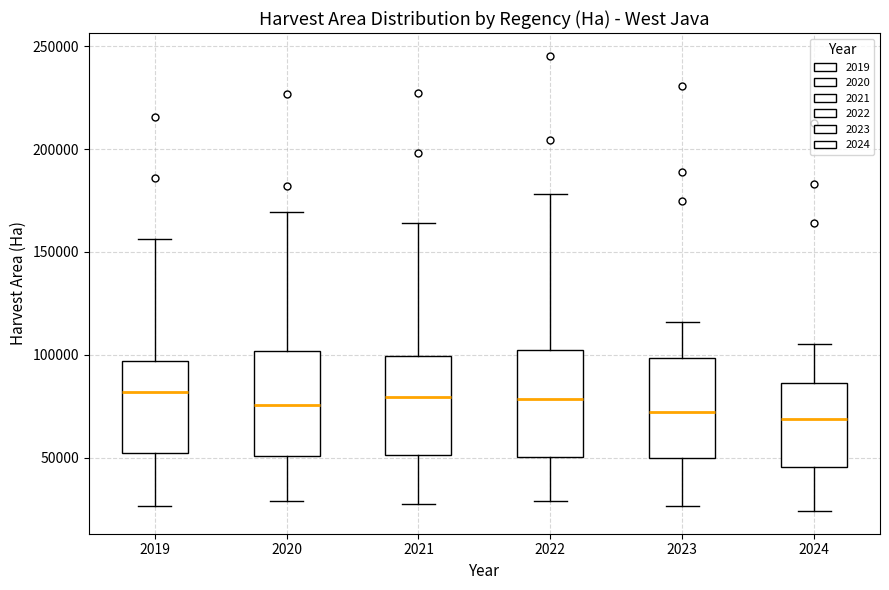

Reading left to right, read every box against the y-axis: the position of its median line, the range the box covers, and the ends of its whiskers. The values are not printed on the chart, so give them approximately, as read against the axis.

2019: median 80000, box 50000 to 95000, whiskers 25000 to 155000
2020: median 75000, box 50000 to 100000, whiskers 30000 to 170000
2021: median 80000, box 50000 to 100000, whiskers 30000 to 165000
2022: median 80000, box 50000 to 105000, whiskers 30000 to 180000
2023: median 70000, box 50000 to 100000, whiskers 25000 to 115000
2024: median 70000, box 45000 to 85000, whiskers 25000 to 105000